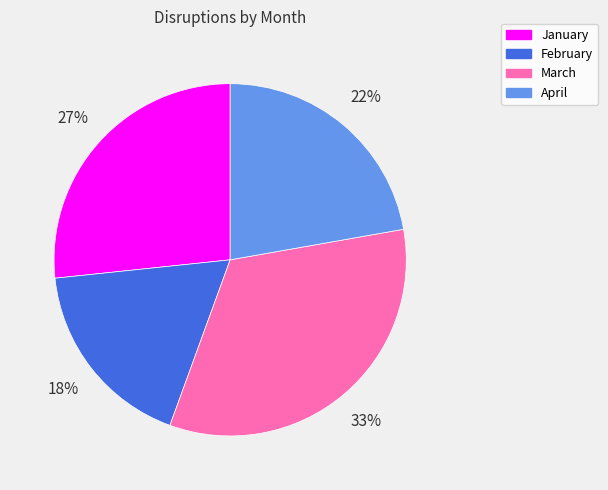

Between February and April, which is larger?

April